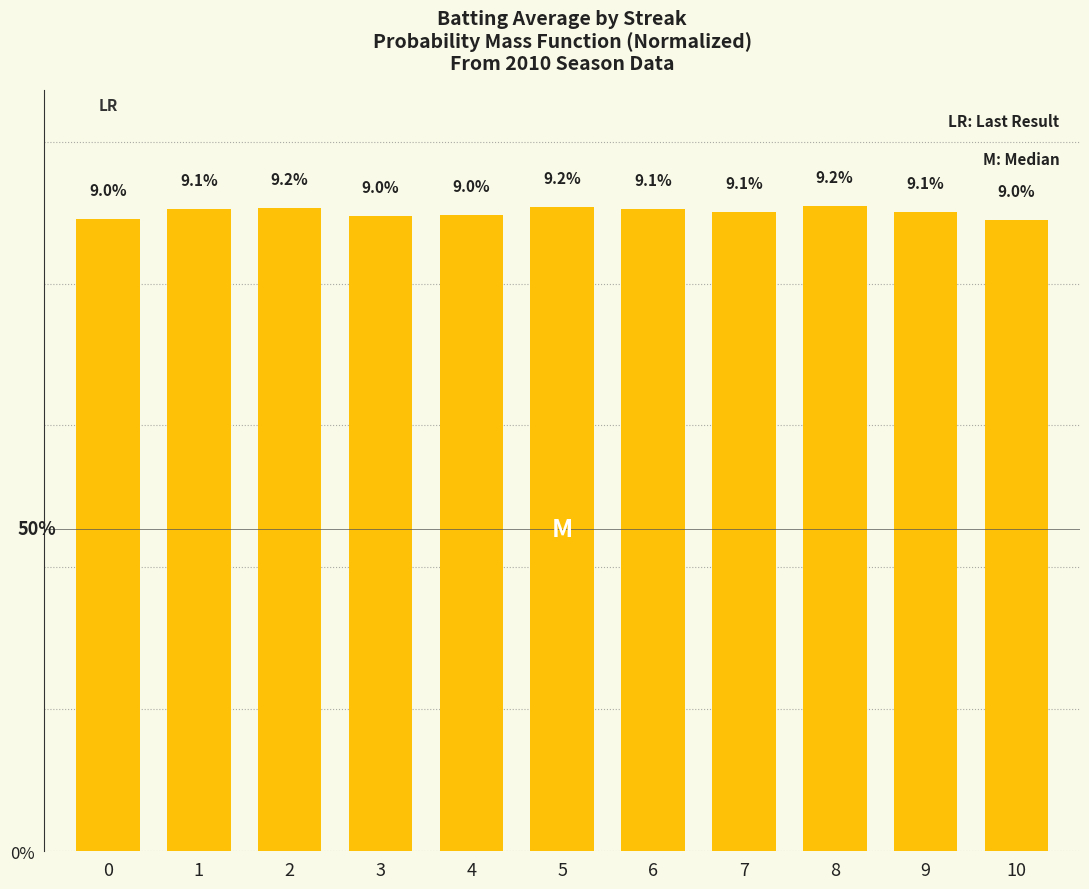

Reading right to left, list all the values displayed in this chart.

9.0	9.1	9.2	9.1	9.1	9.2	9.0	9.0	9.2	9.1	9.0